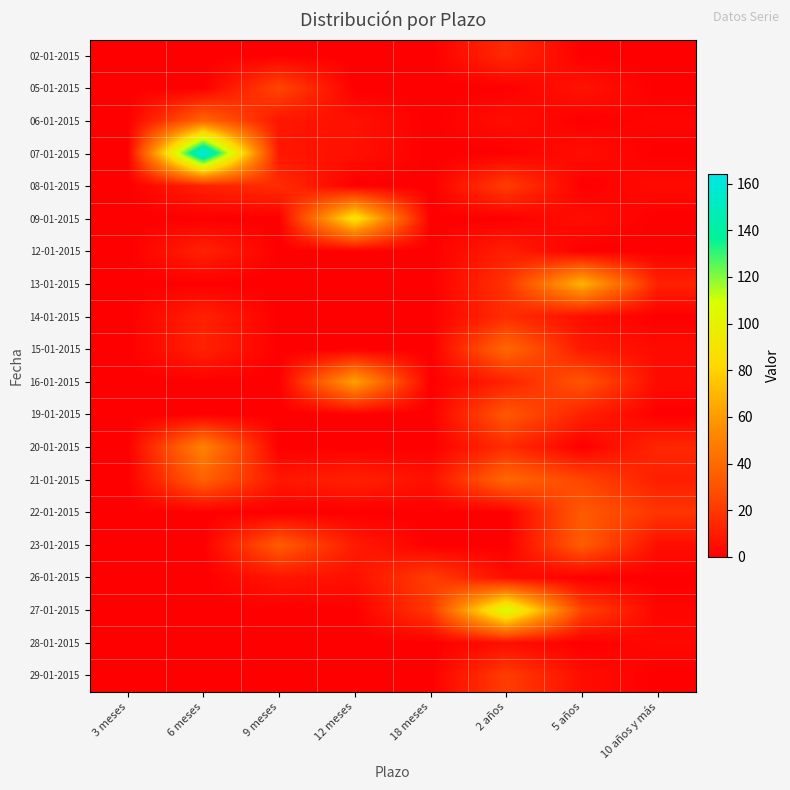

At how many categories does at least one series exceed 49?

4